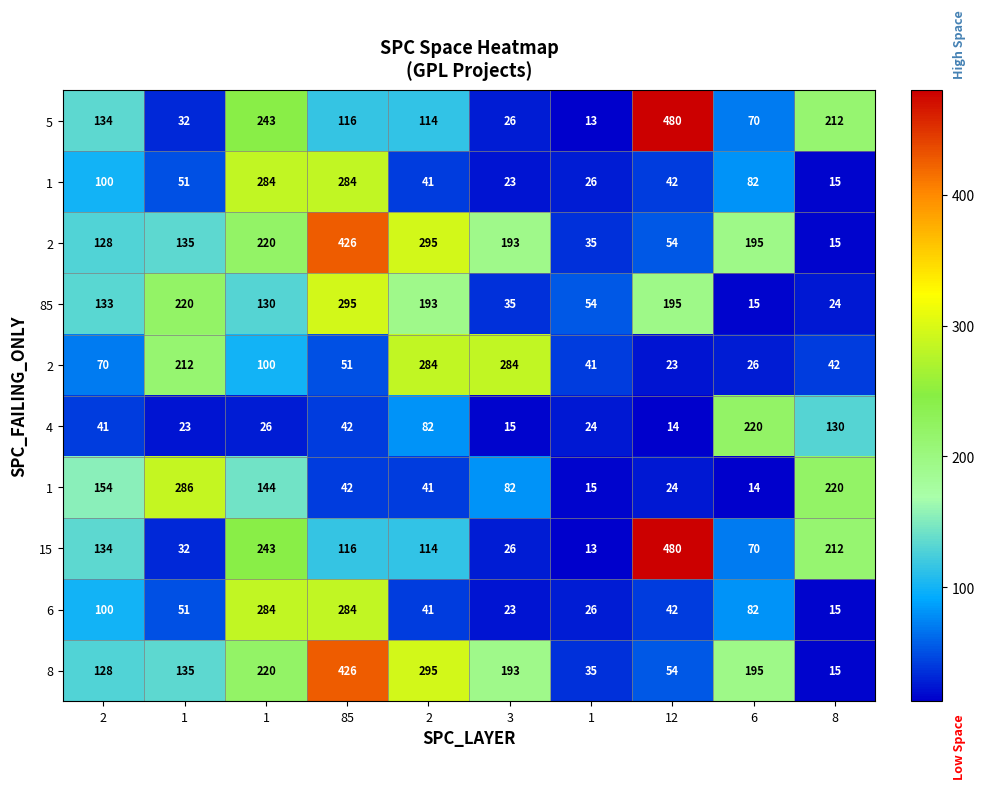

Which has a higher value, 2 or 1?

1